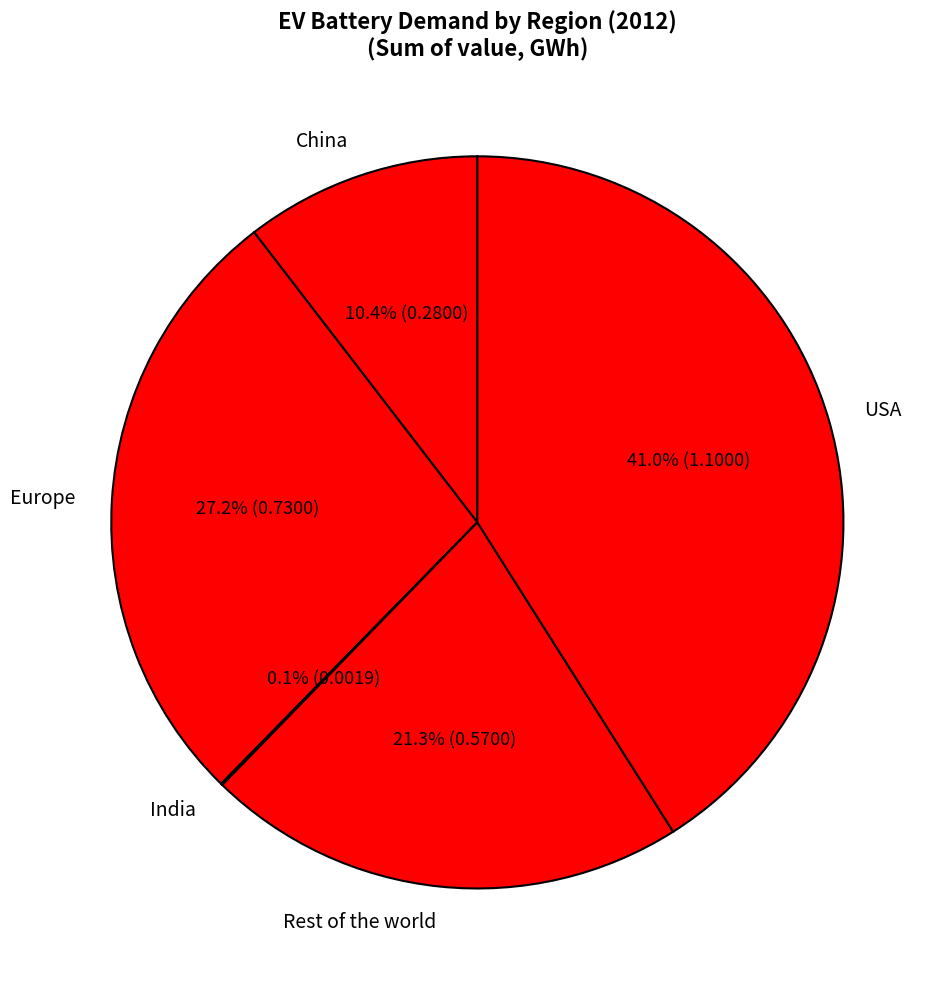

Is there a majority slice in this chart?

No